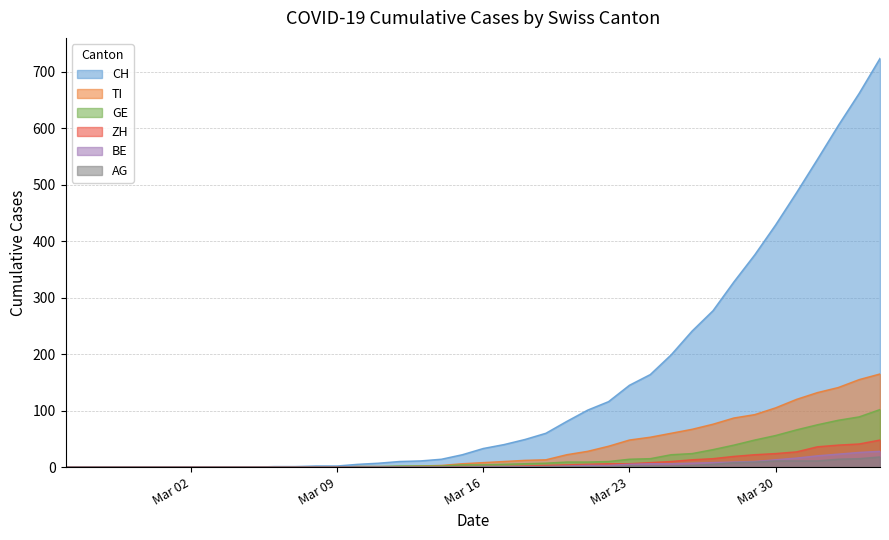

What is the greatest value displayed?

724